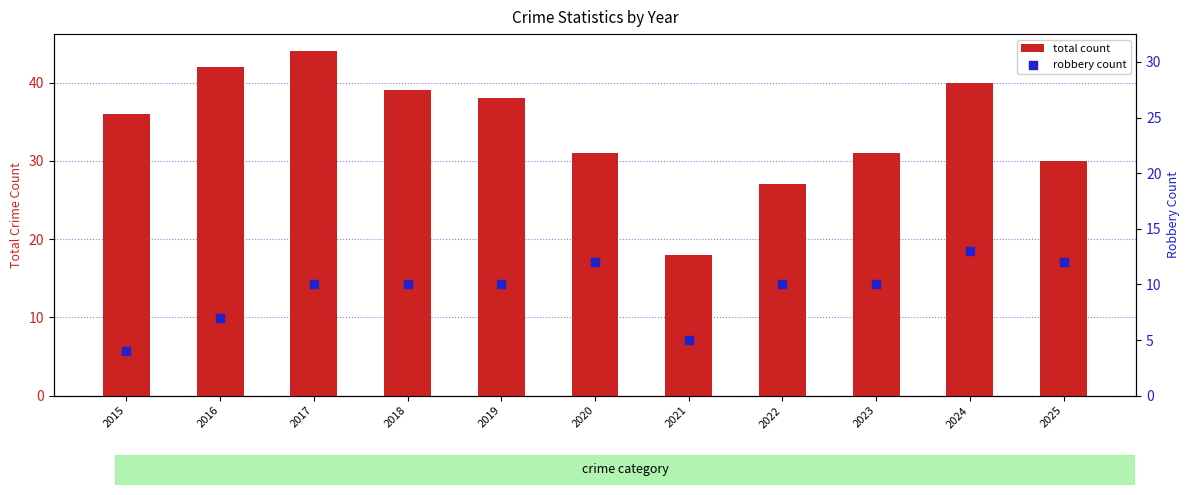

What are all the series names shown in the legend?

total count, robbery count